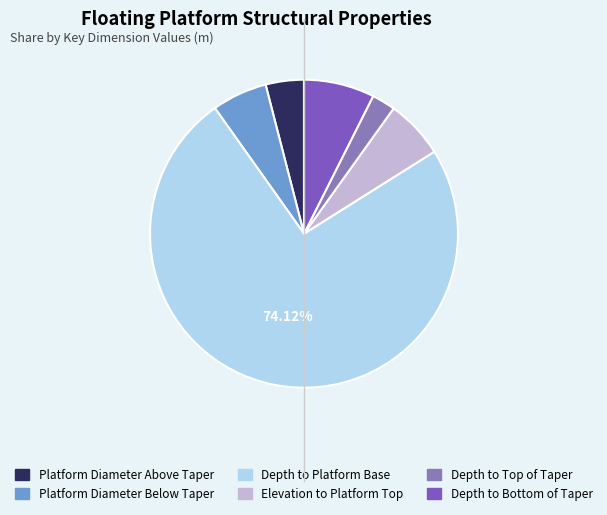

To the nearest percent, what is the average slice percentage?

17%